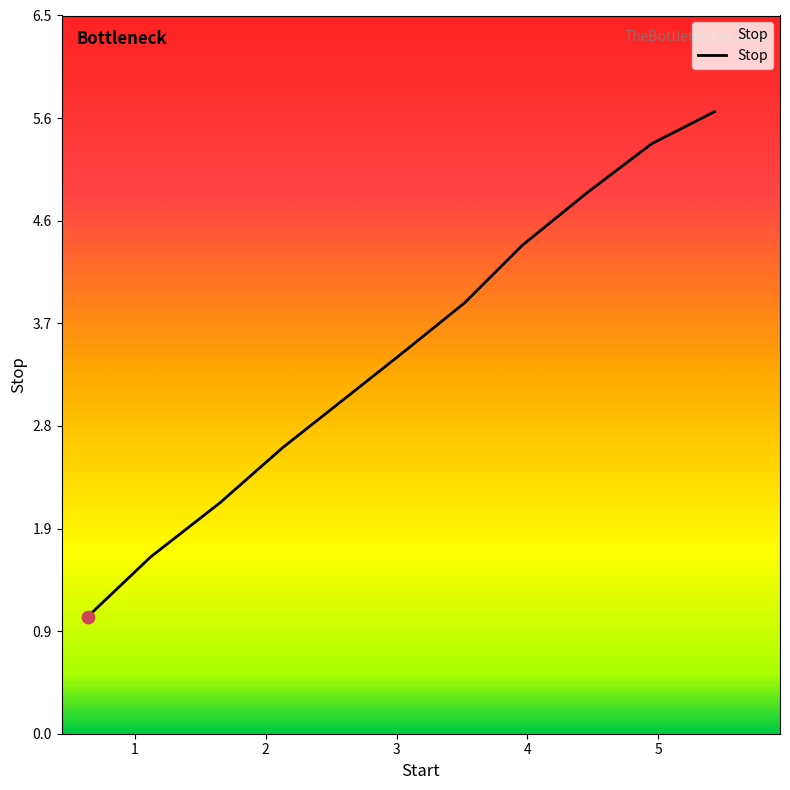

What is the greatest value displayed?

5.6